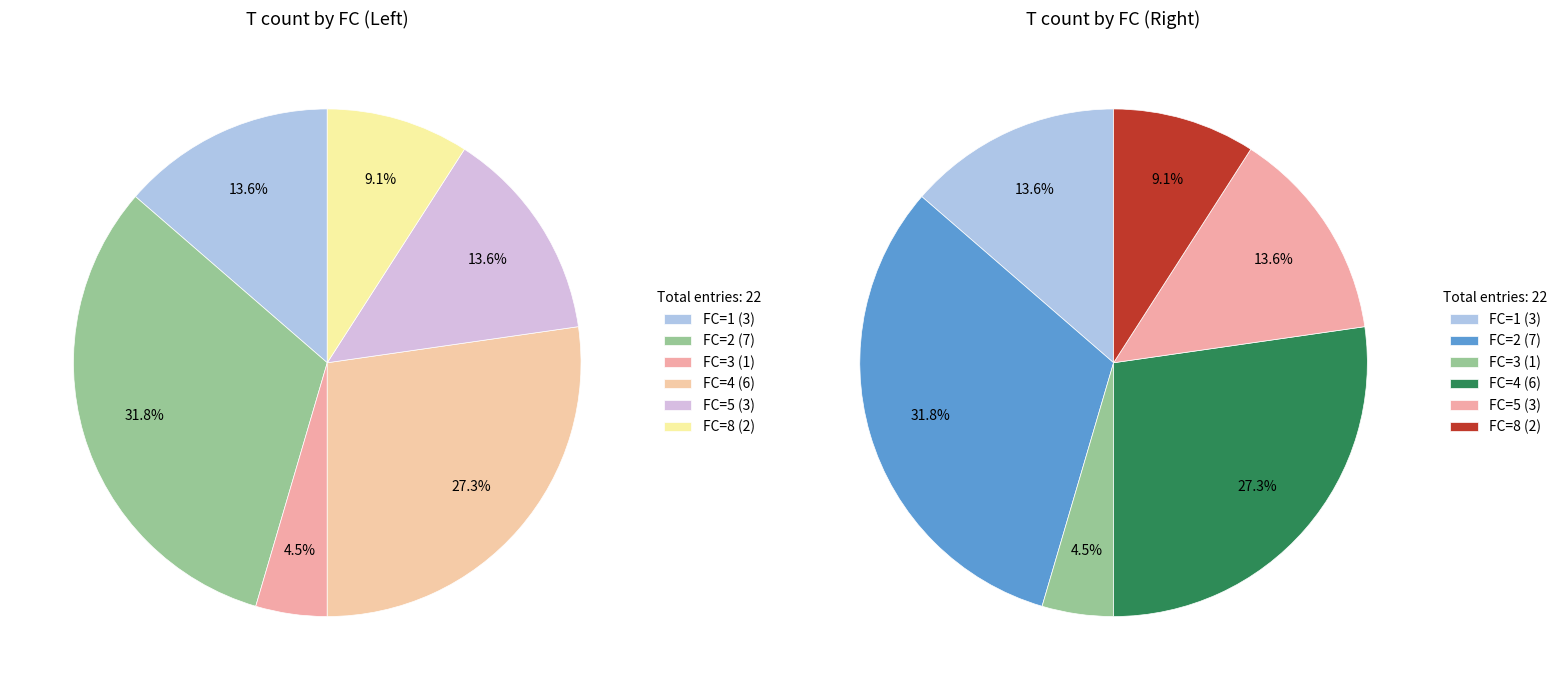

Which slice is the smallest?

3